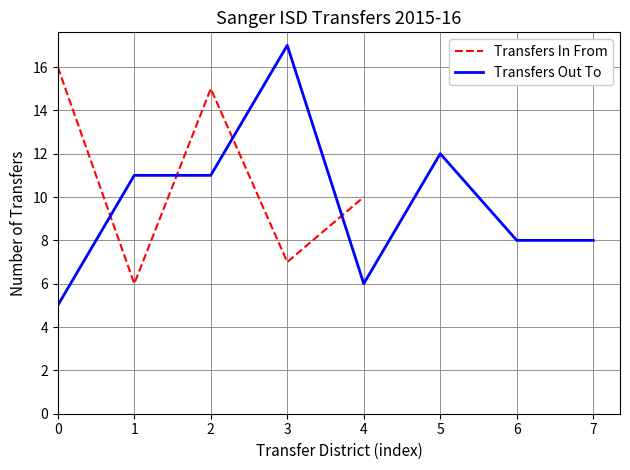

The chart shows a value of 16 at 0. True or false?

True